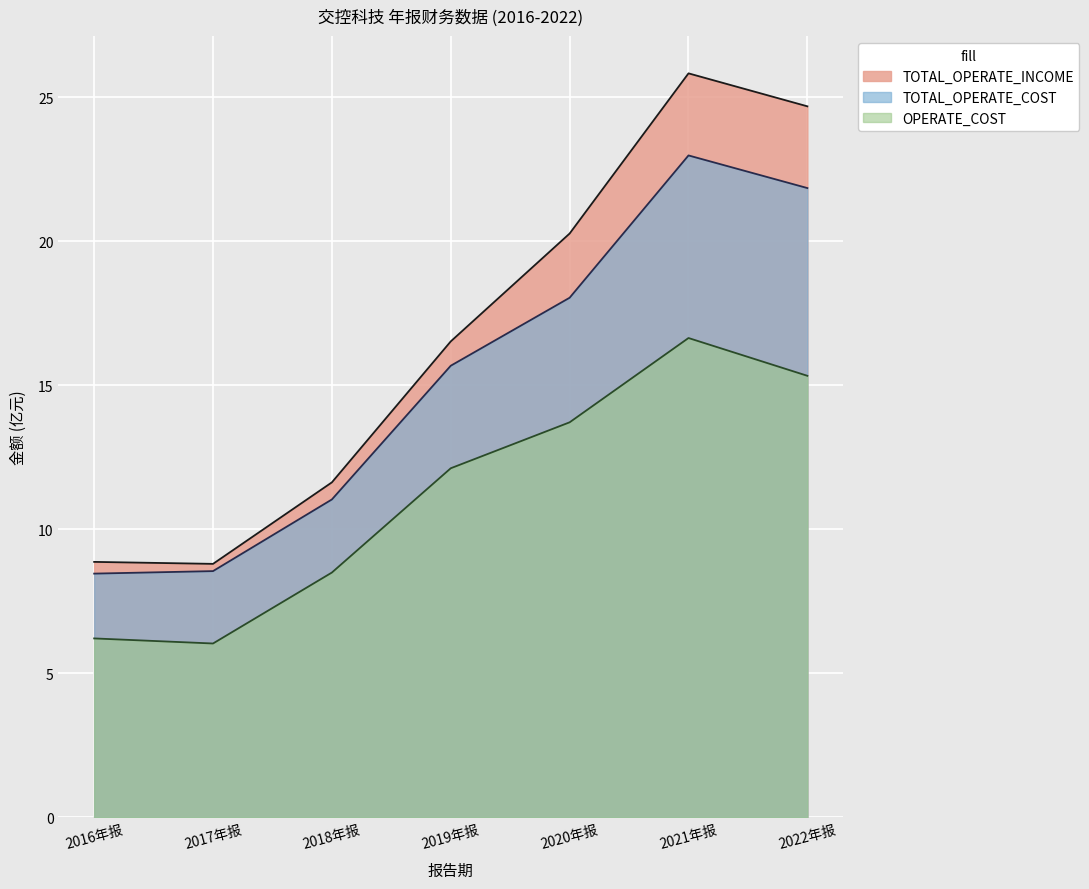

How many interior local peaks does the TOTAL_OPERATE_COST series have?

1